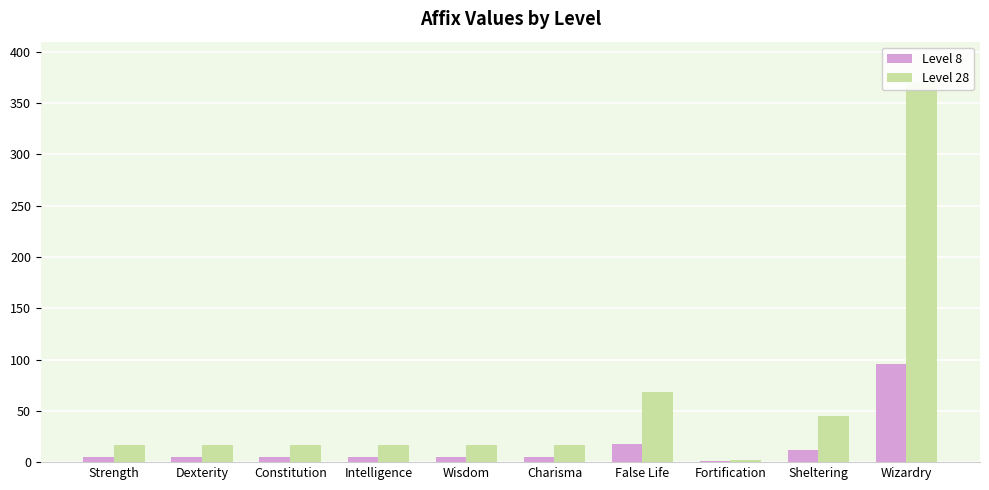

Rank the categories by Level 28 value from lowest to highest.

Fortification, Strength, Dexterity, Constitution, Intelligence, Wisdom, Charisma, Sheltering, False Life, Wizardry